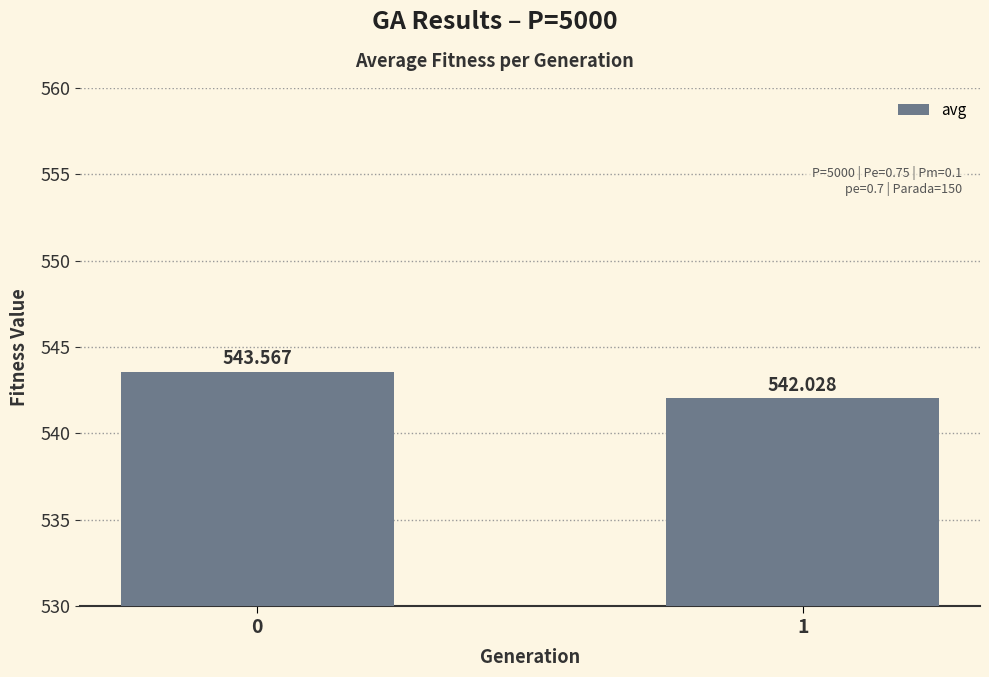

Reading left to right, transcribe all the data shown in this chart.

543.6	542.0